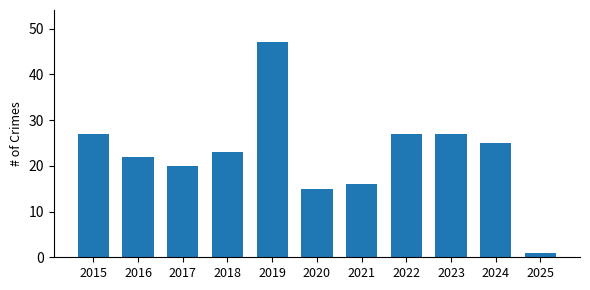

What is the maximum value shown in the chart?

47